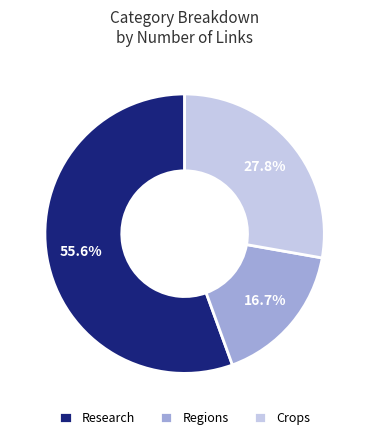

Which has a higher value, Research or Crops?

Research